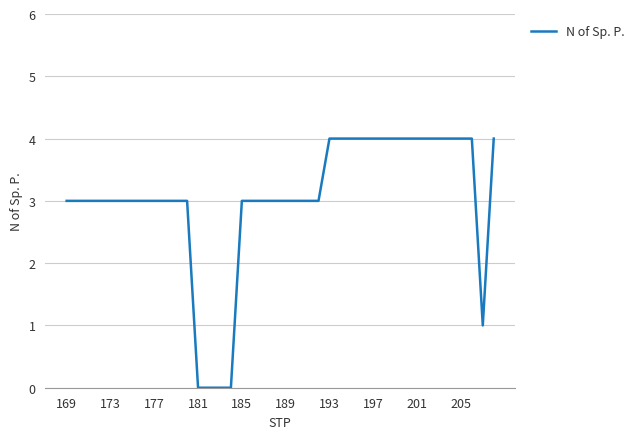

How many categories are shown in the chart?

40